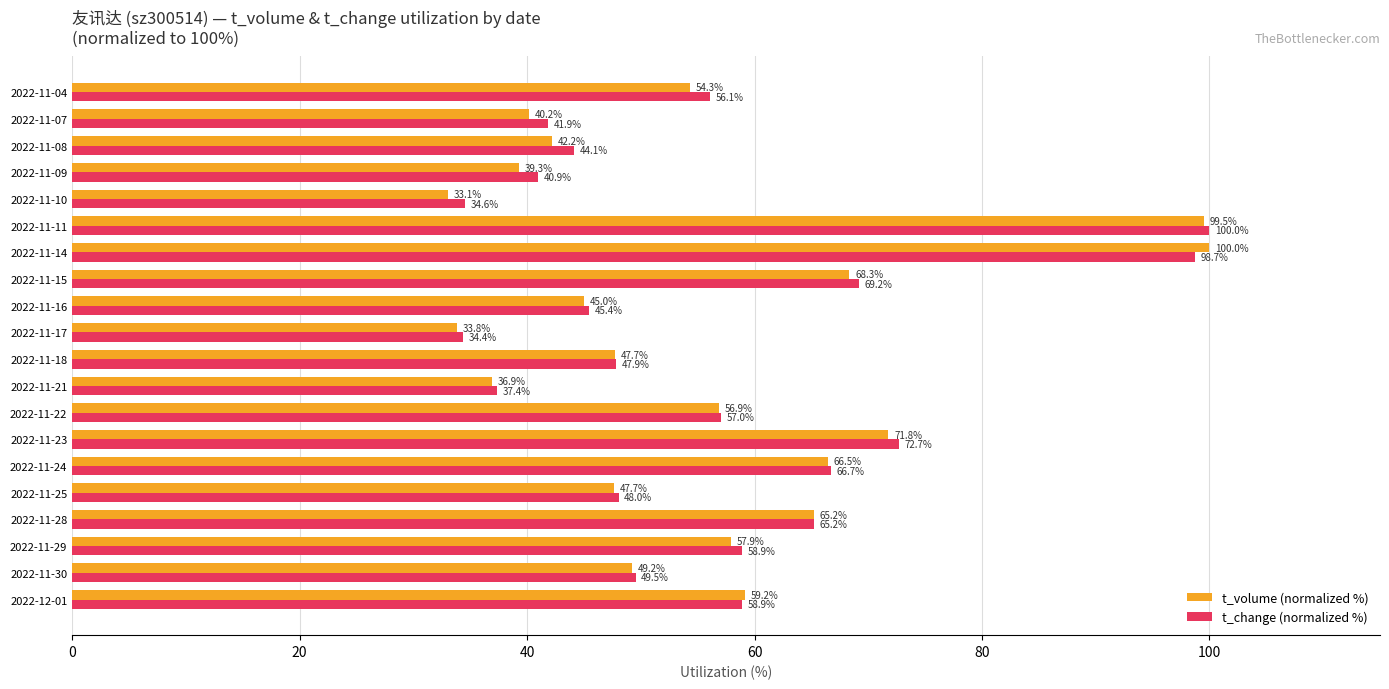

What is the average value of the t_change (normalized %) series?

56.4